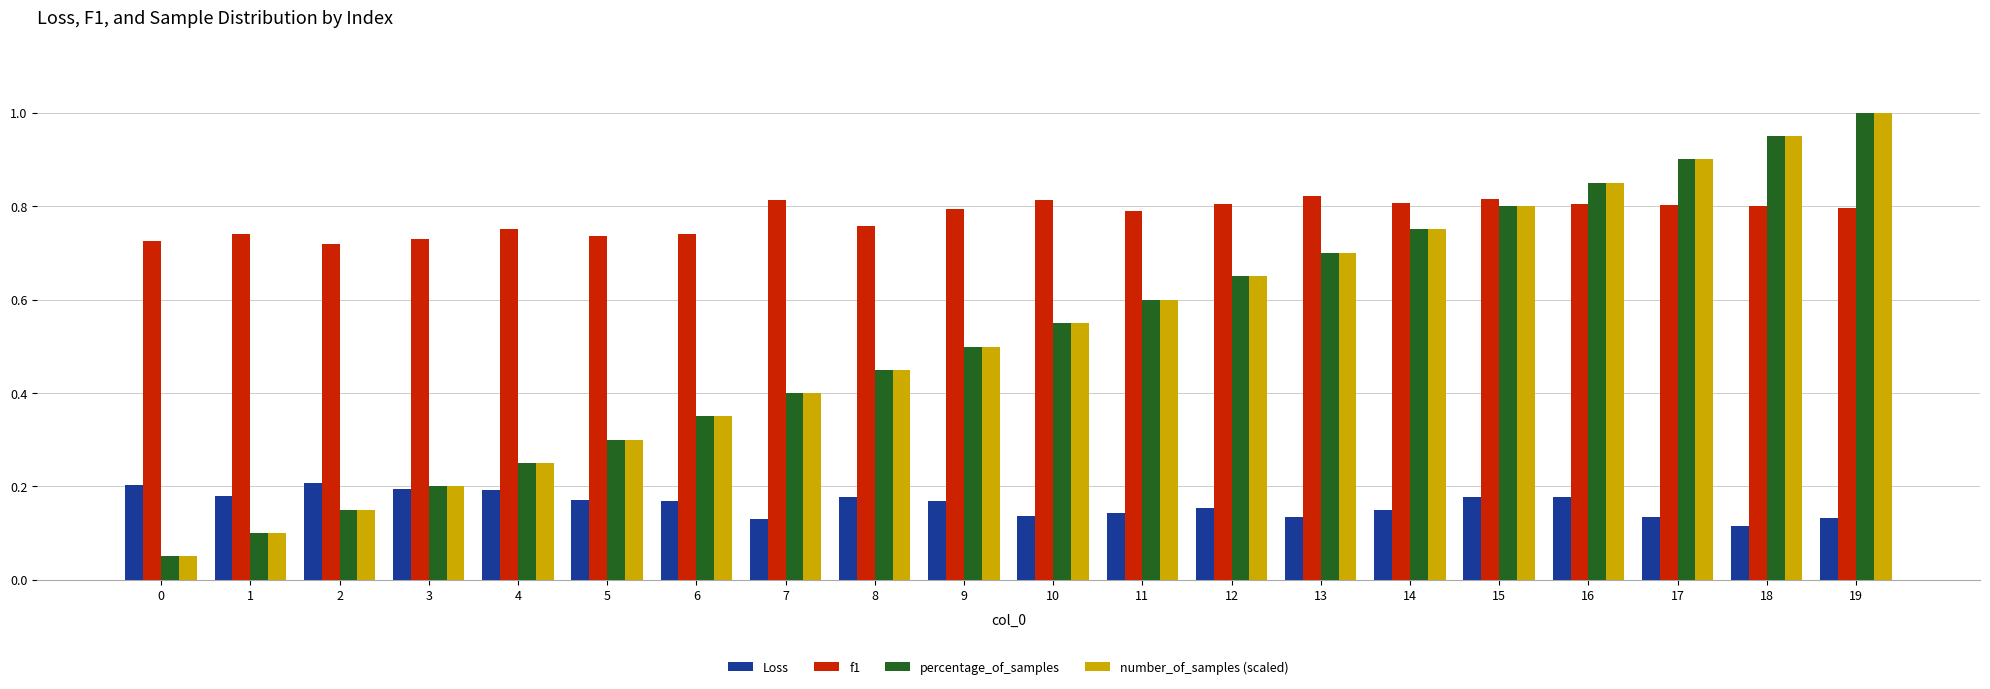

What are all the series names shown in the legend?

Loss, f1, percentage_of_samples, number_of_samples (scaled)